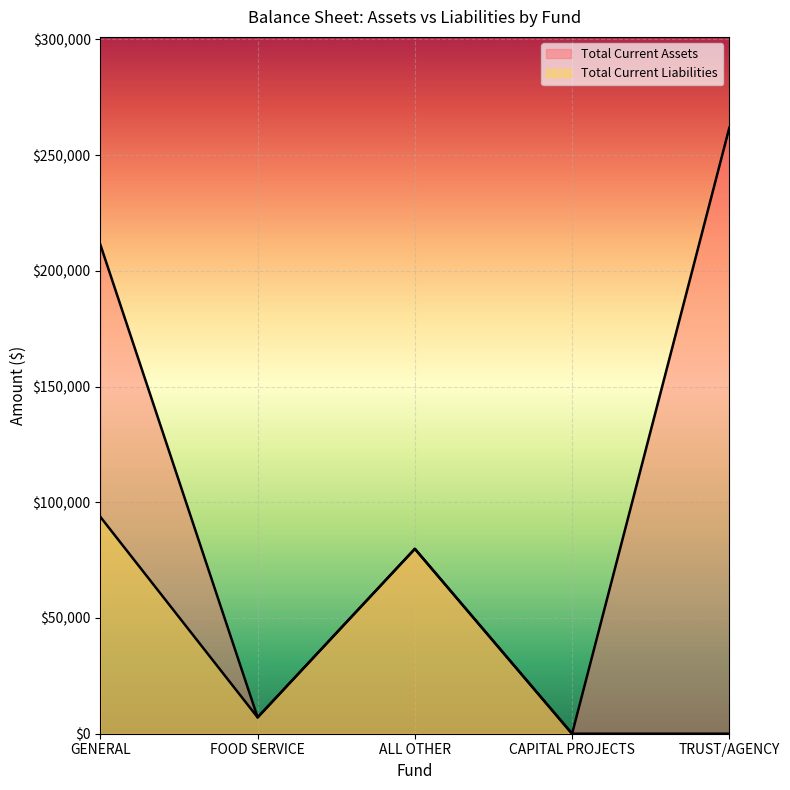

What is the difference between the maximum and minimum values in the Total Current Liabilities series?

93658.1